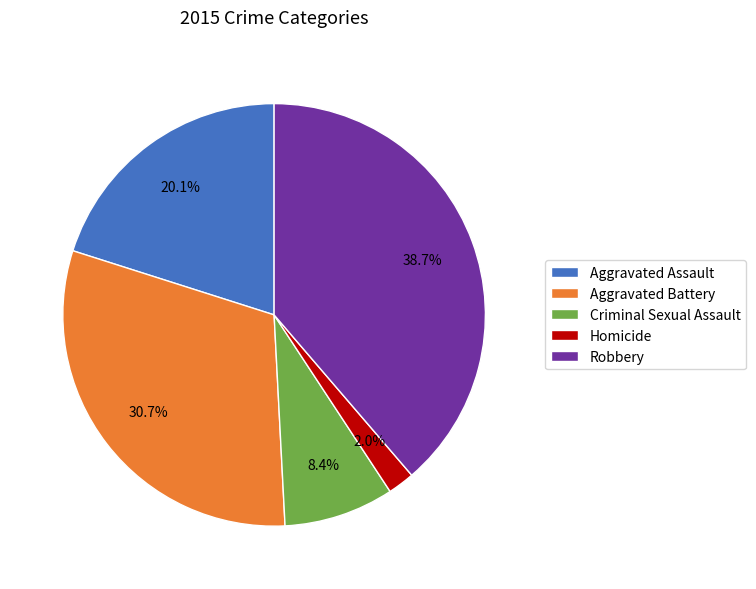

Is there any slice that represents more than half of the pie?

No